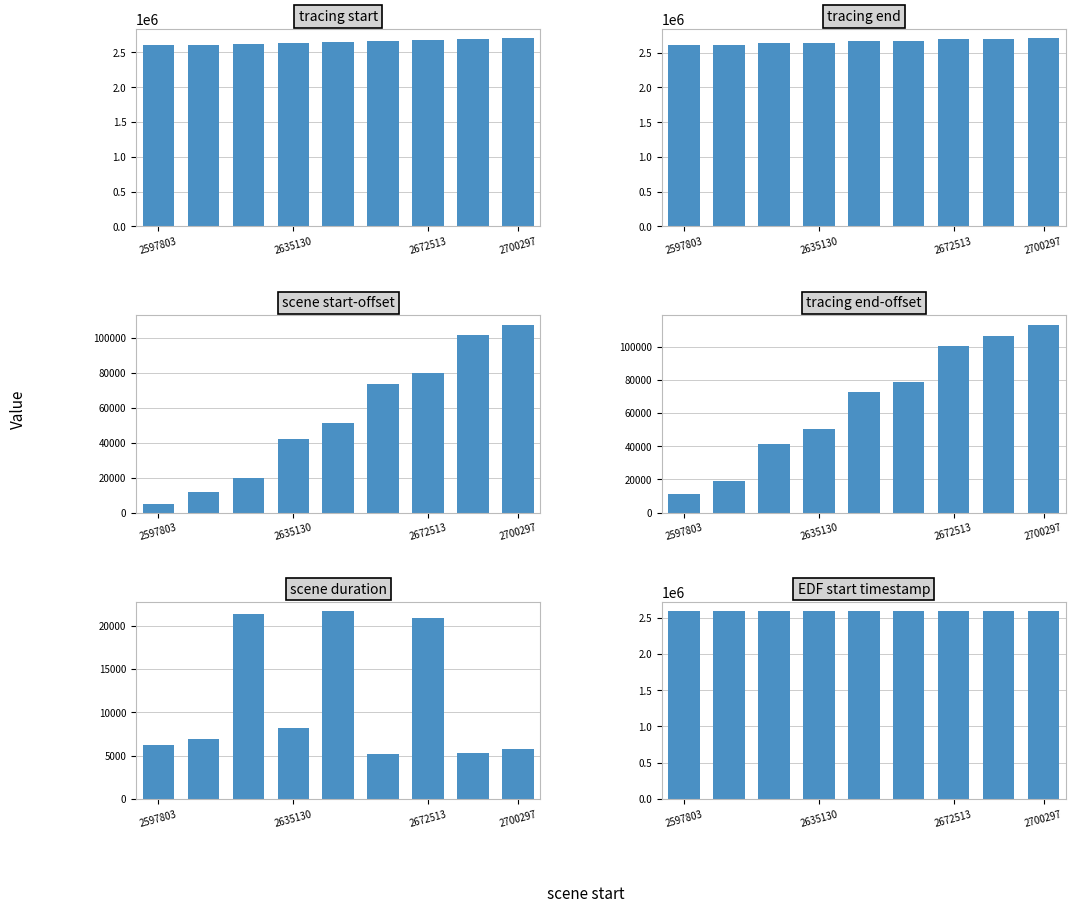

Count the number of data series in this chart.

6